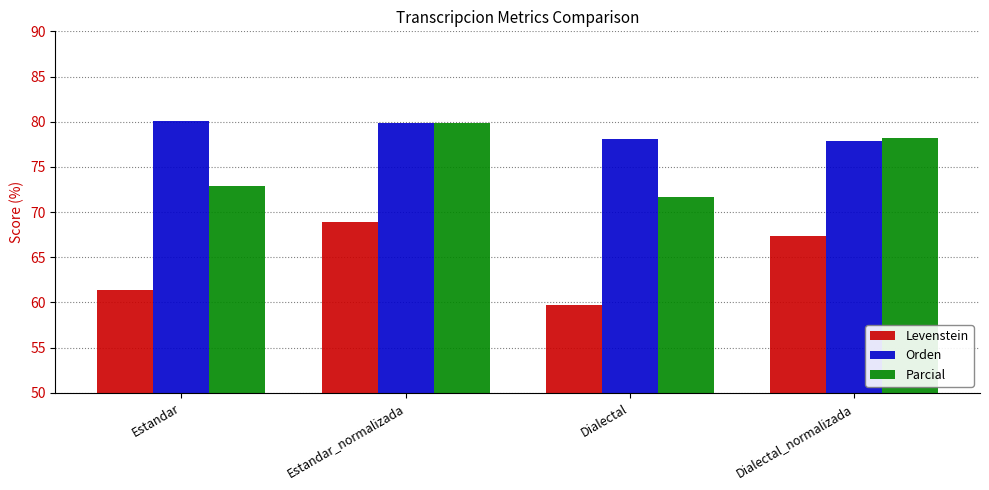

Is it true that Parcial equals 123.1 at Dialectal?

False